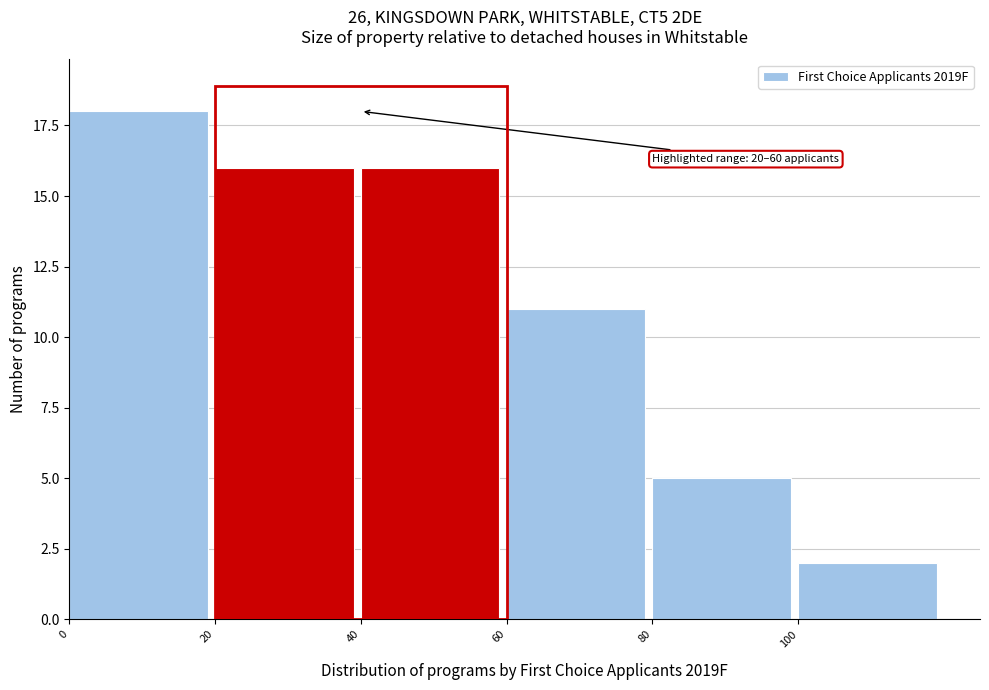

Which range on the x-axis has the tallest bar?

0 to 20